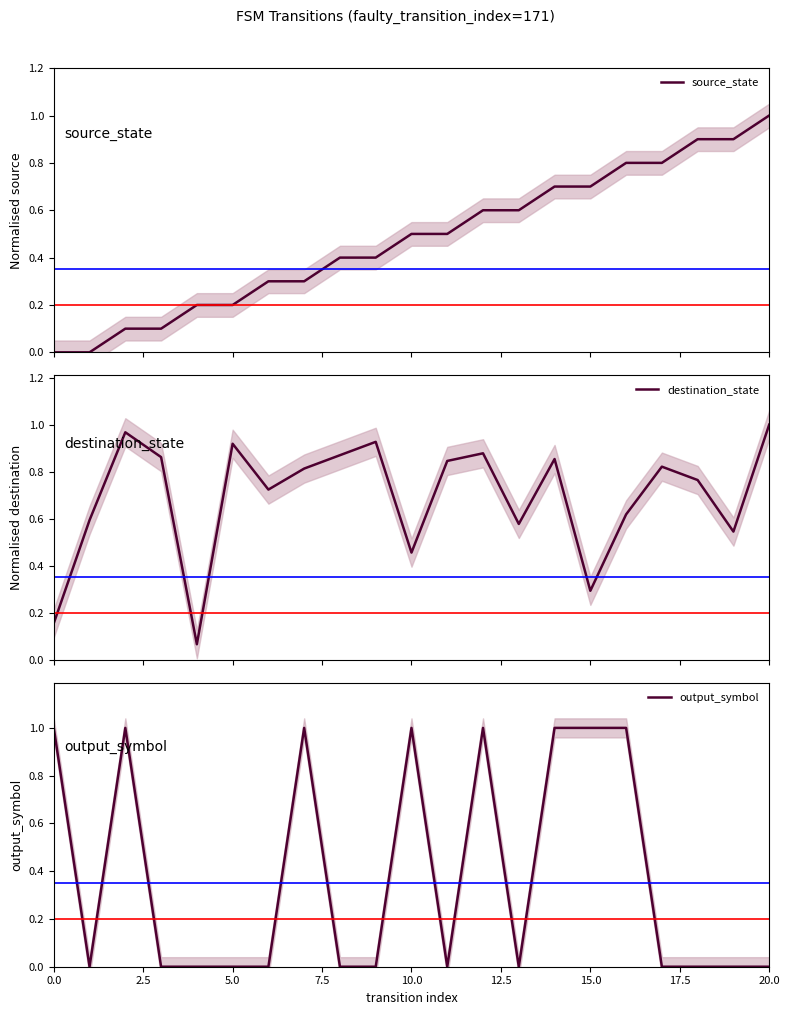

After their last crossing, which series has the higher values: output_symbol or destination_state?

destination_state